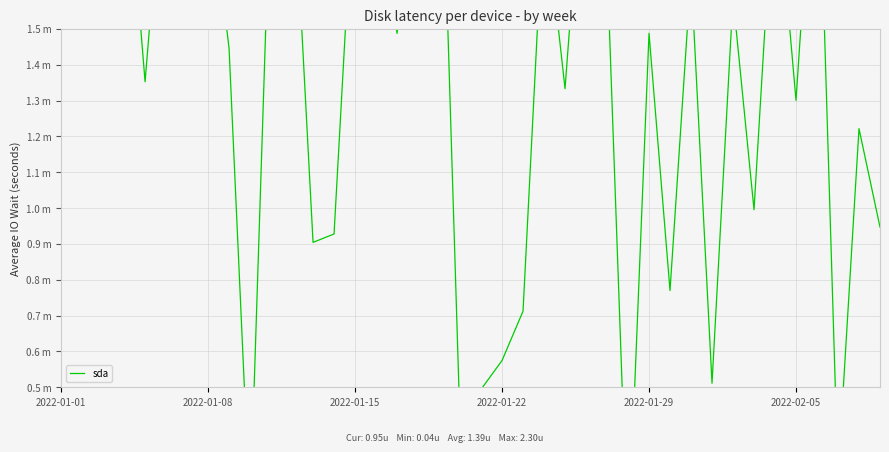

The chart shows a value of 2.6 at 8. True or false?

False